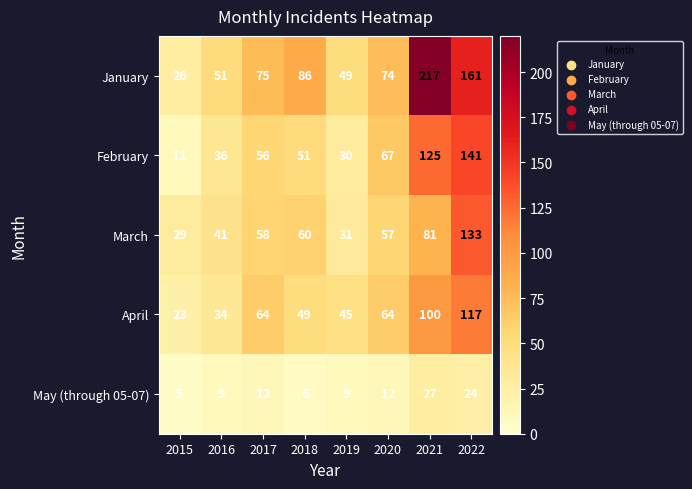

Rank the series by their maximum value, from lowest to highest.

May (through 05-07), April, March, February, January